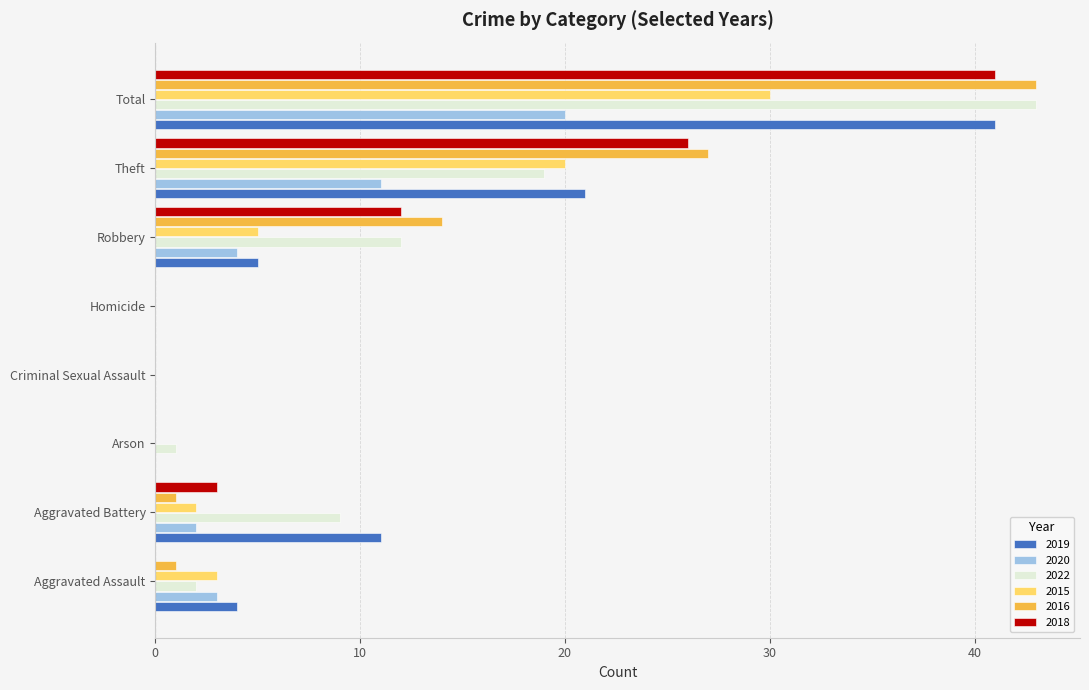

How many series are shown in this chart?

6